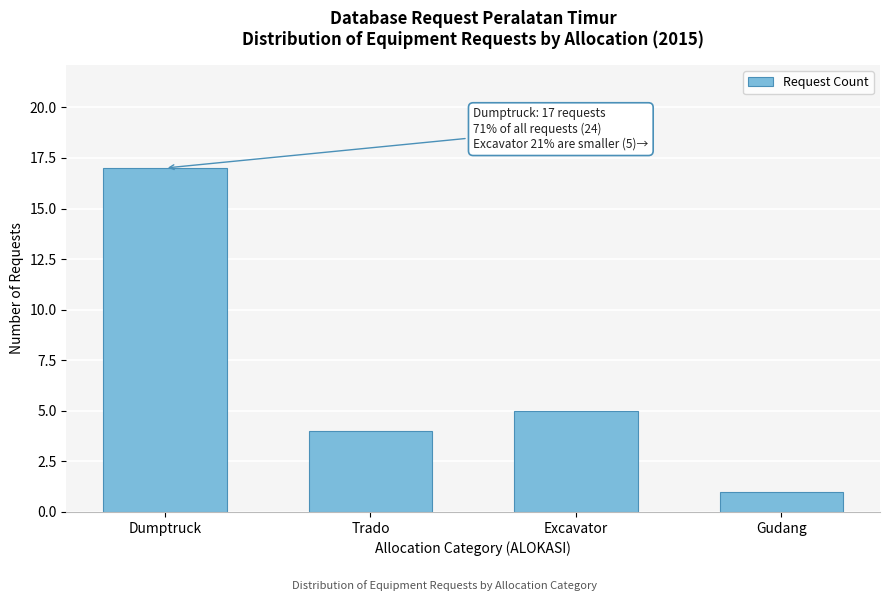

Reading right to left, extract all data points from this chart.

1	5	4	17